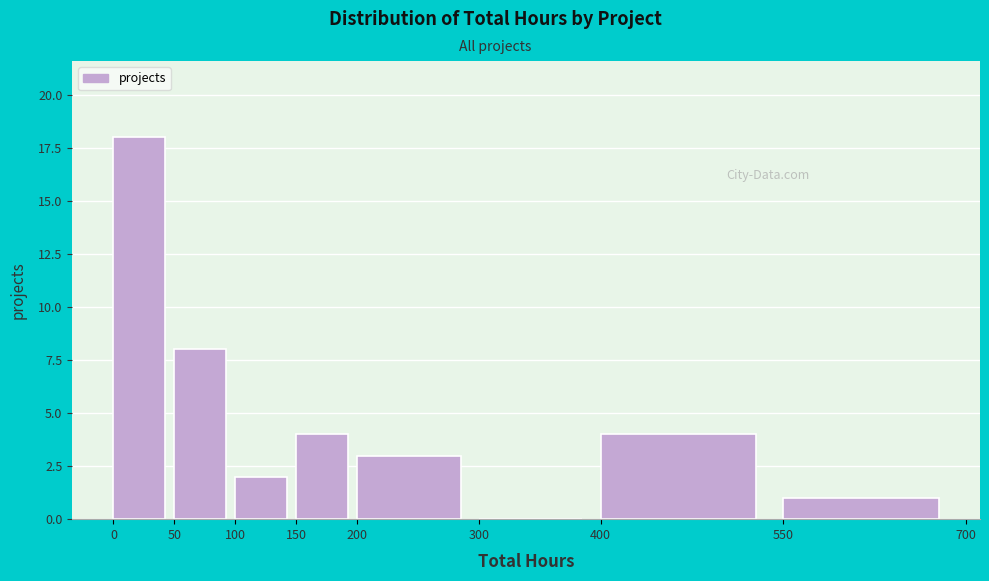

Reading left to right, list every bar in this chart as the range it spans on the x-axis followed by its height. The values are not printed on the chart, so give them approximately, as read against the axis.

0 to 50: 18
50 to 100: 8
100 to 150: 2
150 to 200: 4
200 to 300: 3
300 to 400: 0
400 to 550: 4
550 to 700: 1